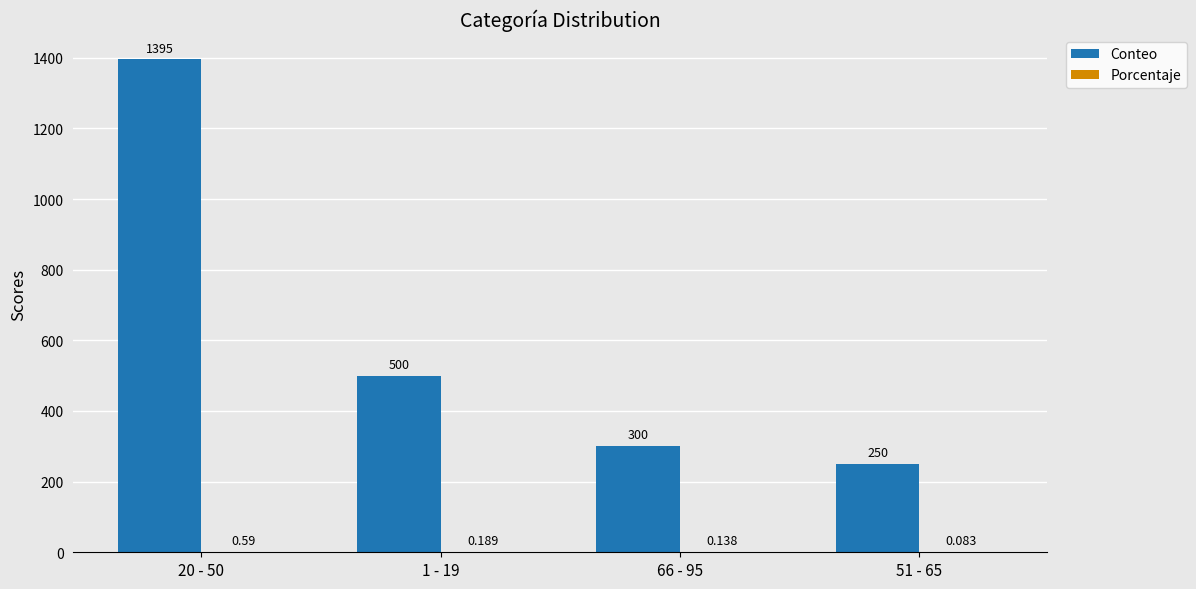

What is the maximum value for Conteo?

1395.0